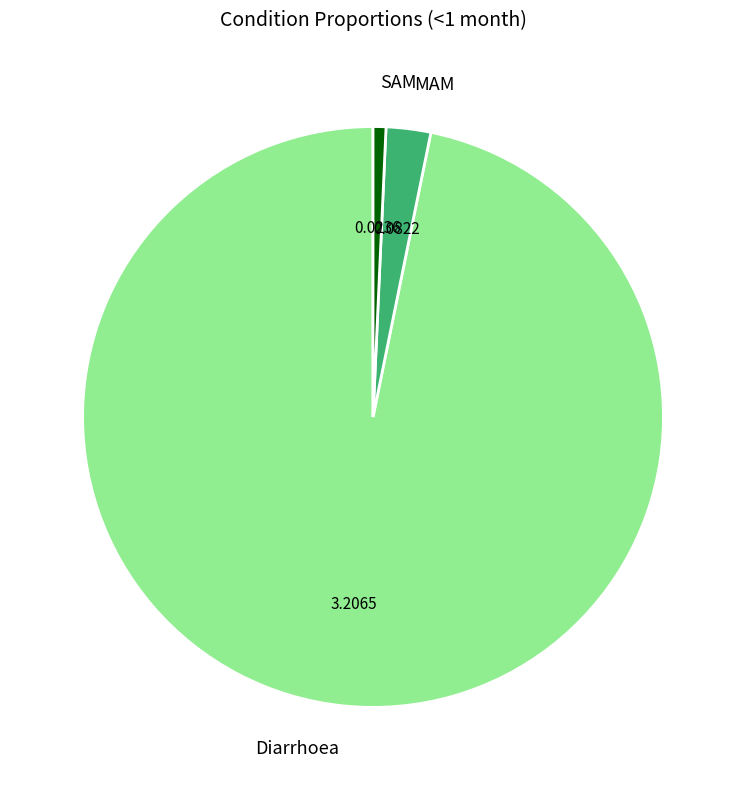

Which category accounts for the majority?

Diarrhoea